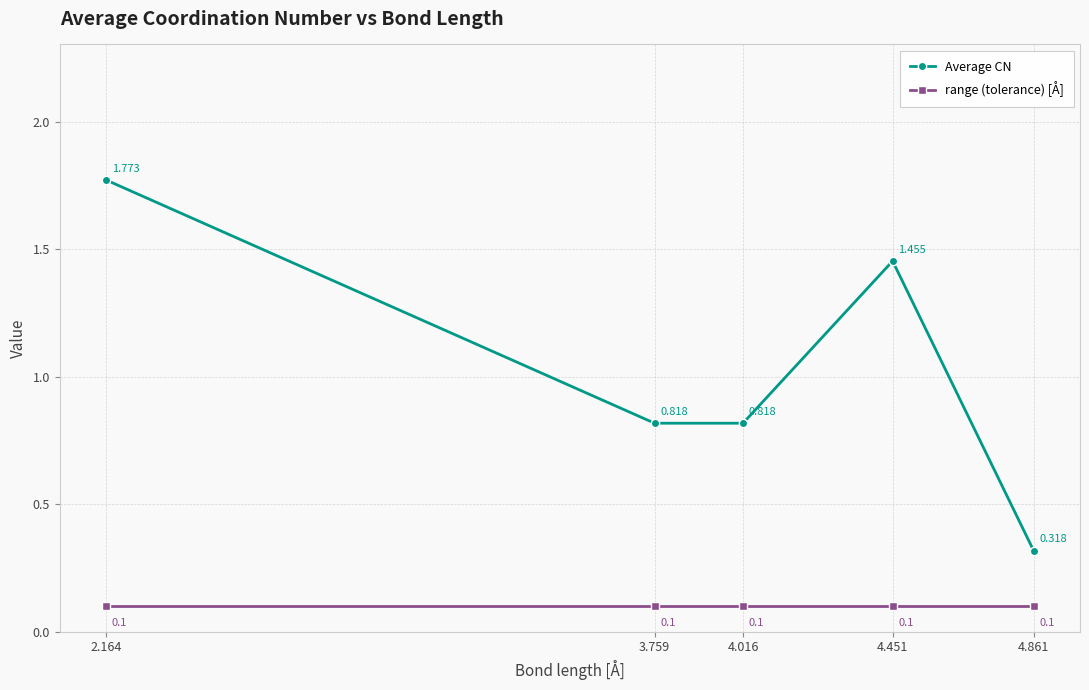

True or false: Average CN has more than 1 points higher than both neighbors.

False